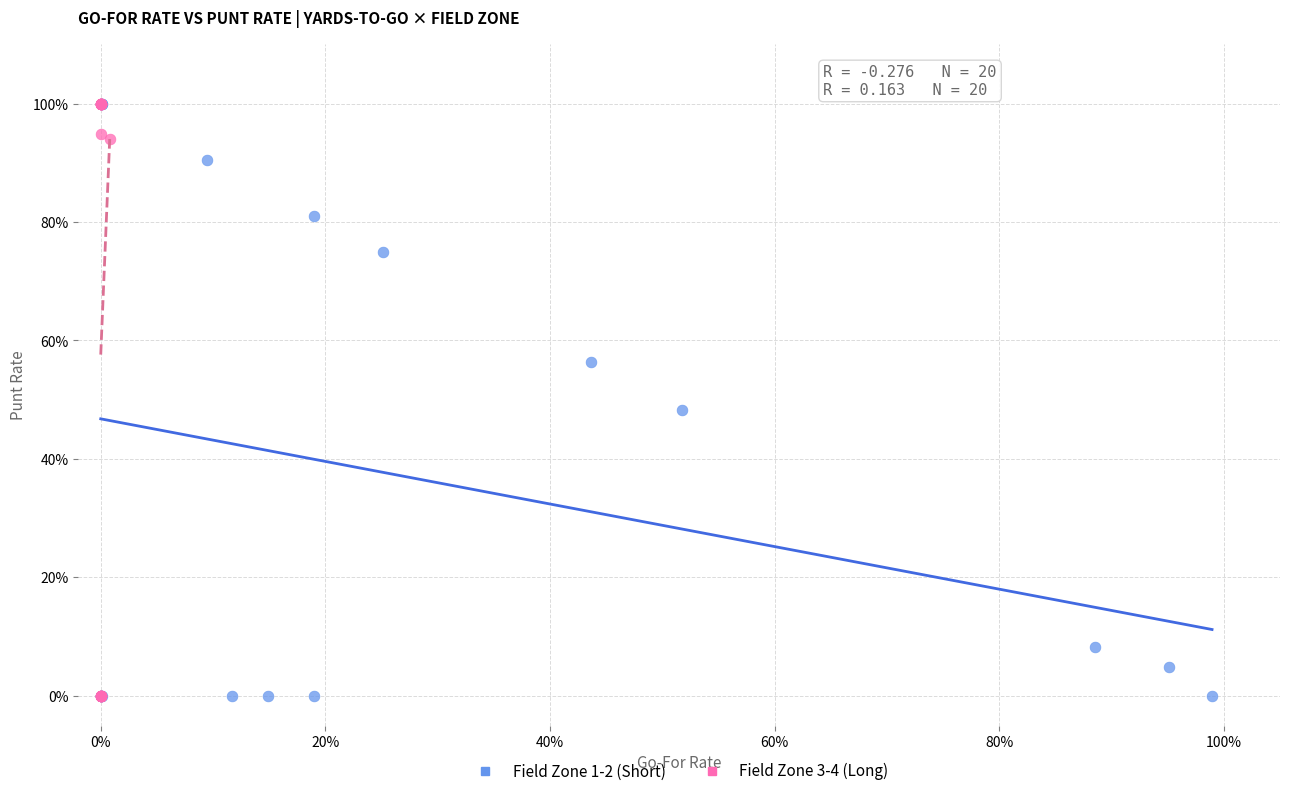

What are all the series names shown in the legend?

Field Zone 1-2 (Short), Field Zone 3-4 (Long)